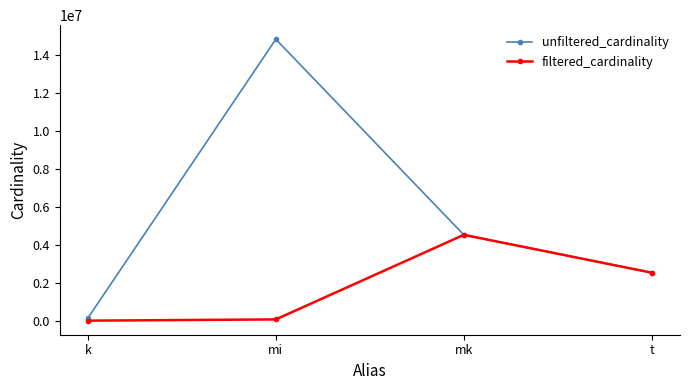

Rank the series by their average value, from highest to lowest.

unfiltered_cardinality, filtered_cardinality